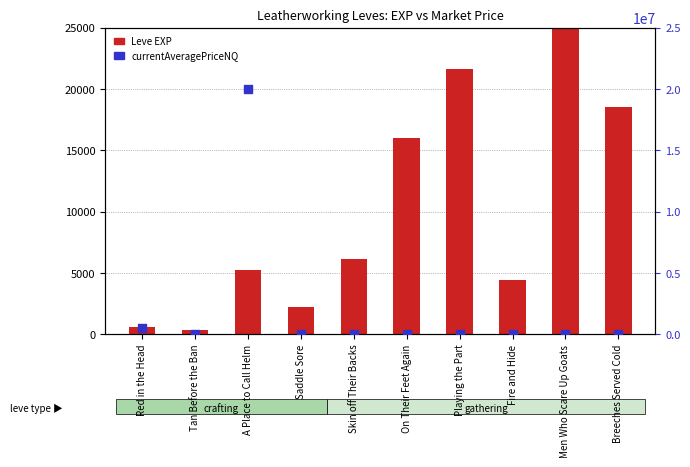

What are all the series names shown in the legend?

Leve EXP, currentAveragePriceNQ